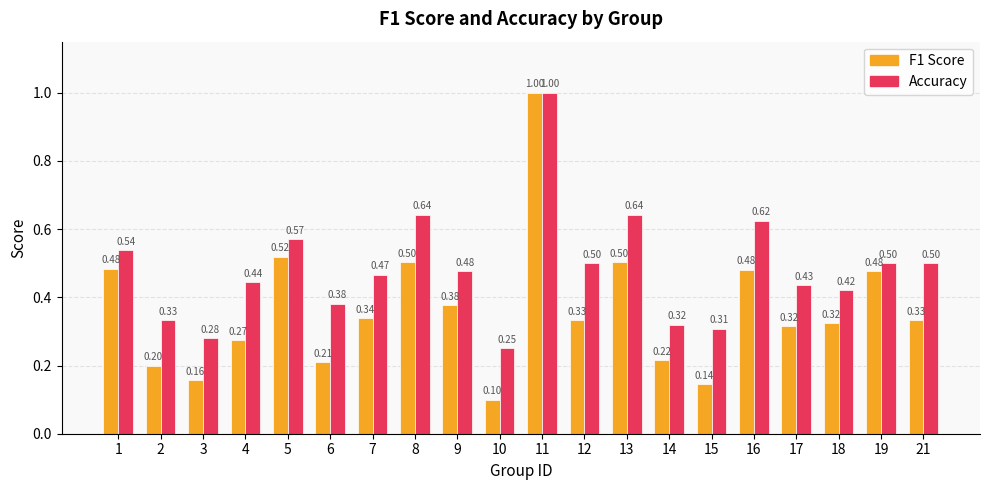

What is the total value across all series at 7?

0.8